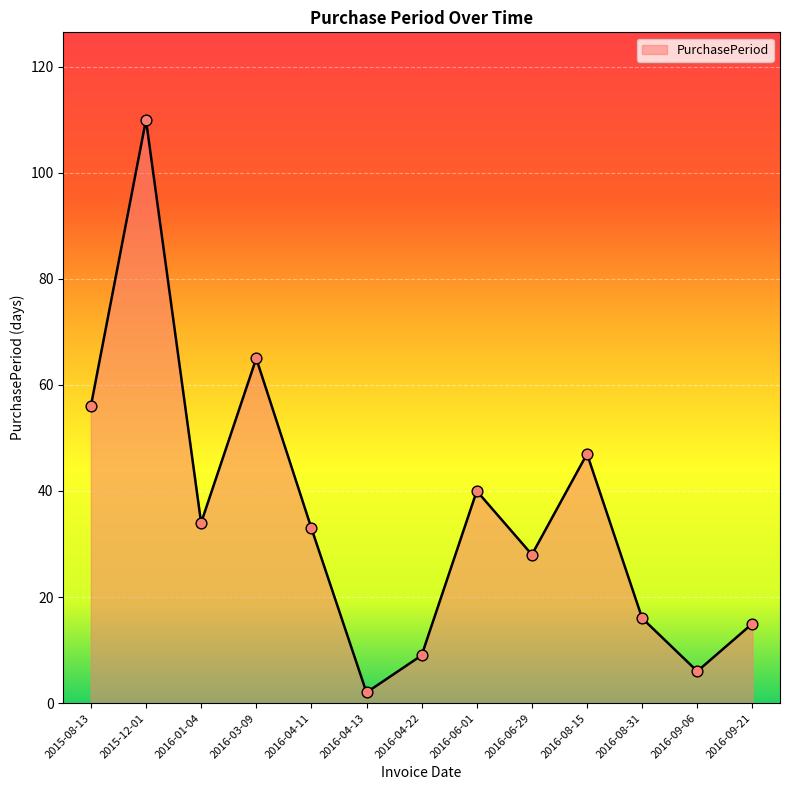

What is the change in value from 2016-04-22 to 2016-06-29?

+19